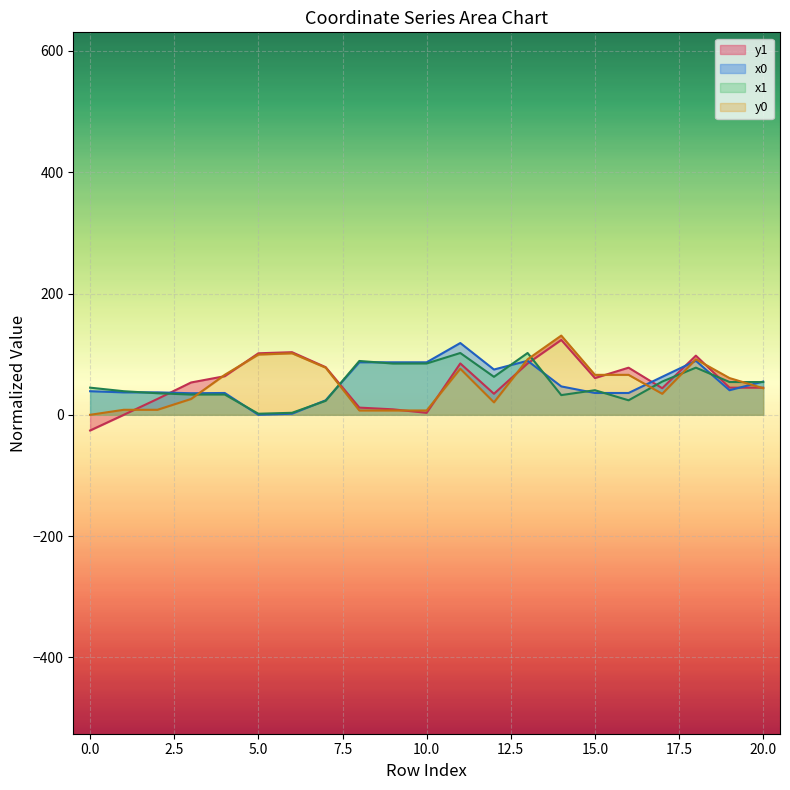

What is the difference between the second highest and second lowest values in the y1 series?

103.2